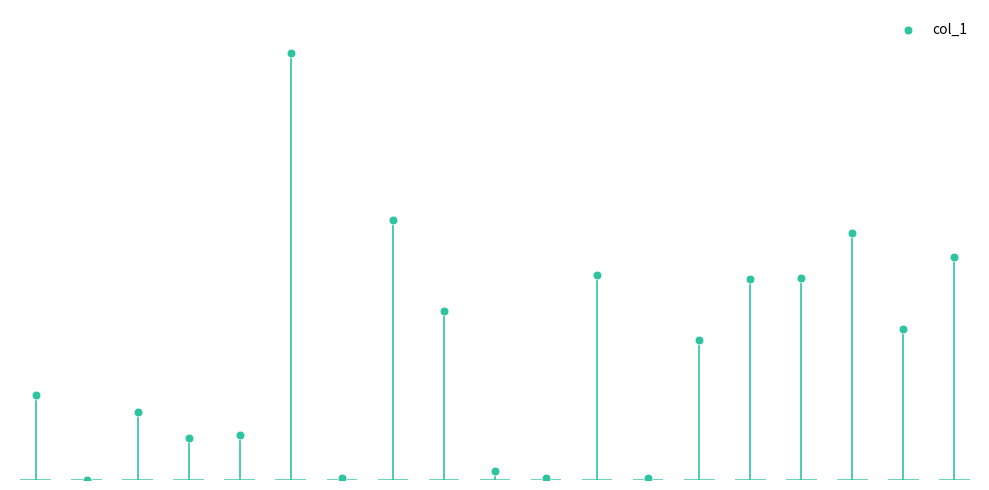

What is the change in value from 14 to 15?

+570